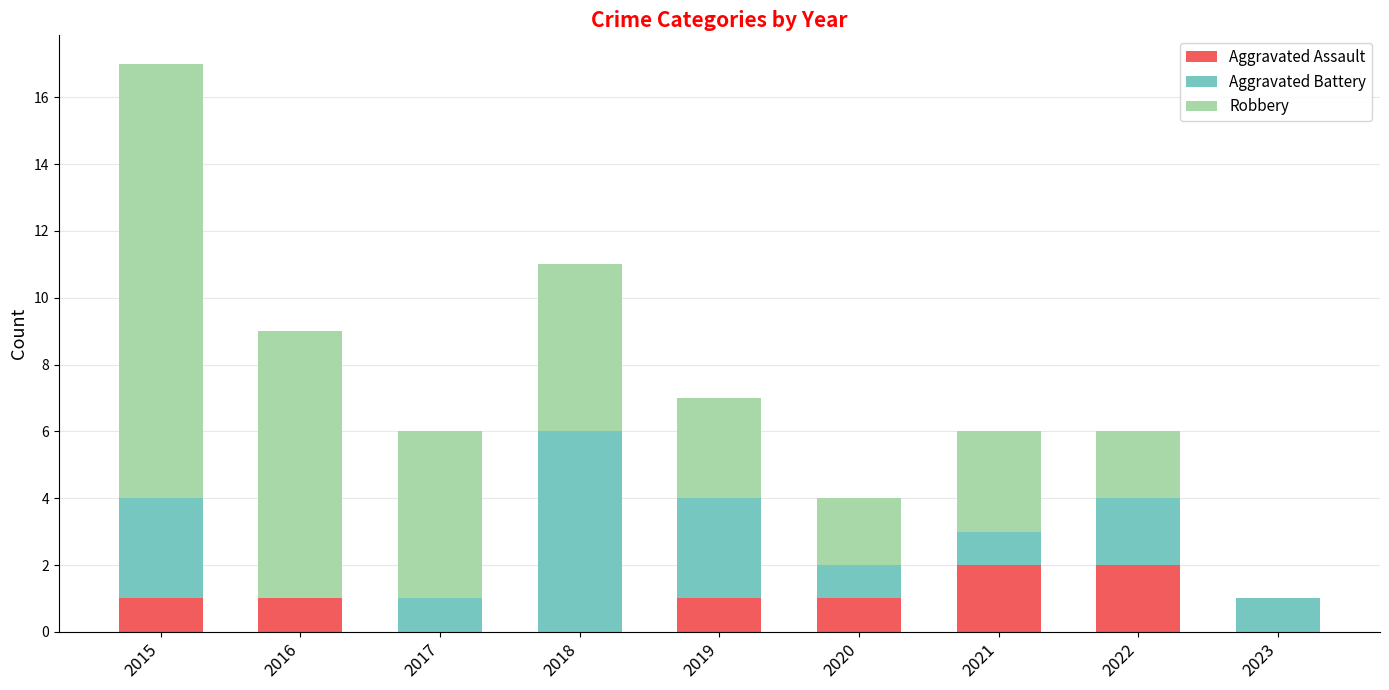

How many data points does each series have?

9